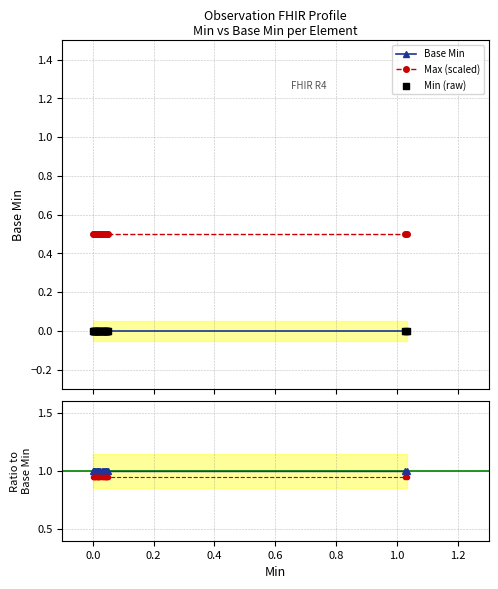

Which series contains the lowest Y value?

Base Min